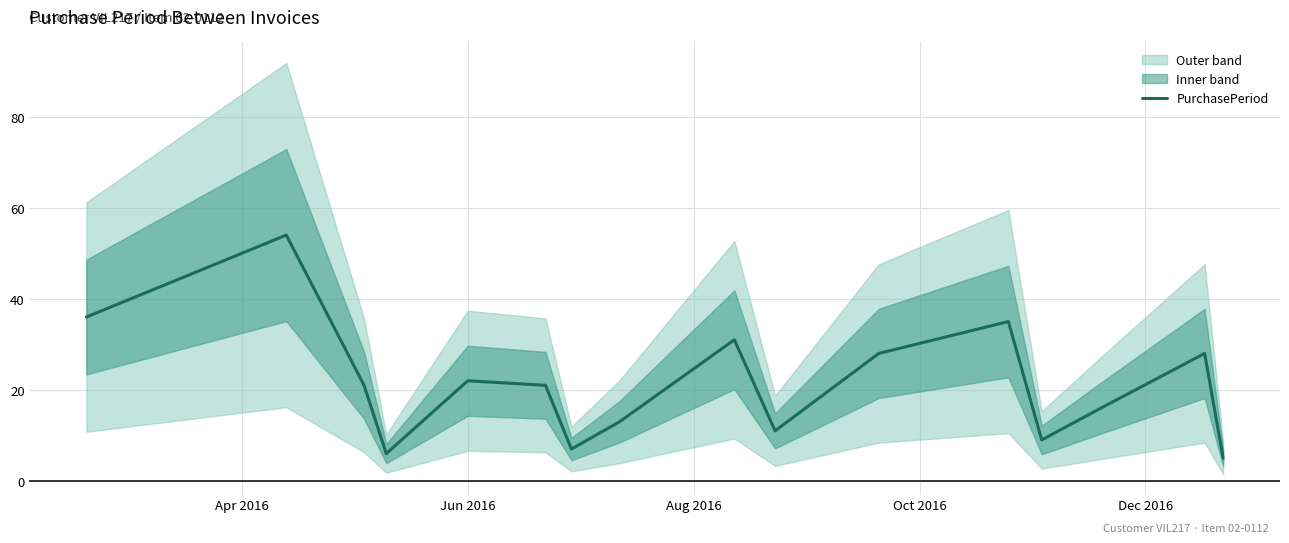

How many lines are shown in the chart?

1